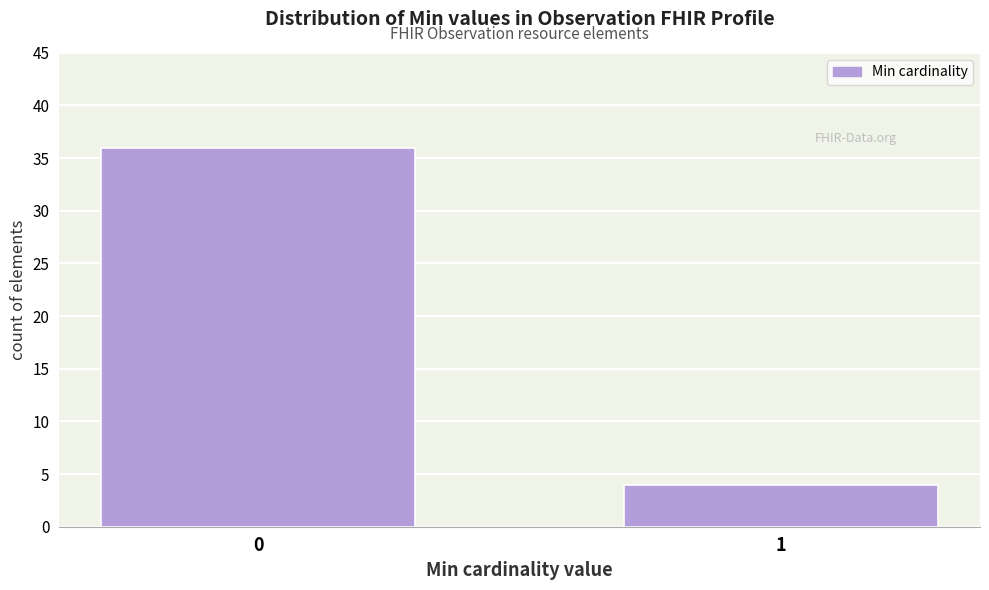

Reading right to left, extract all data points from this chart.

1=4	0=36